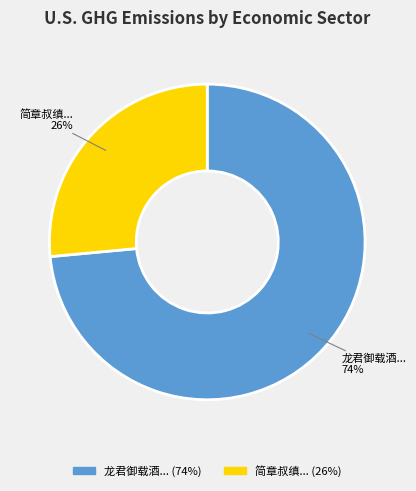

Is there a majority slice in this chart?

Yes